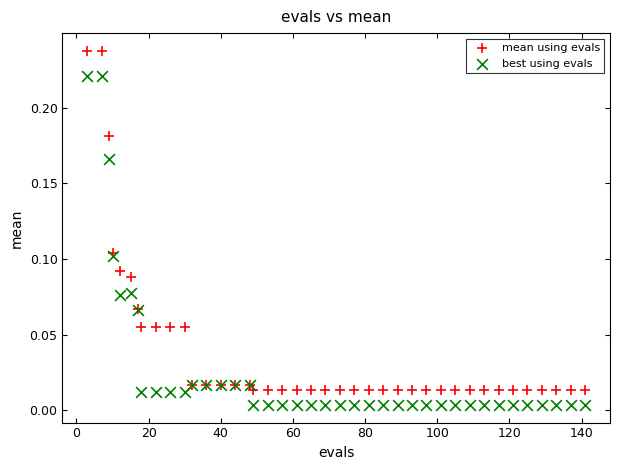

Which series reaches the maximum Y coordinate?

mean using evals